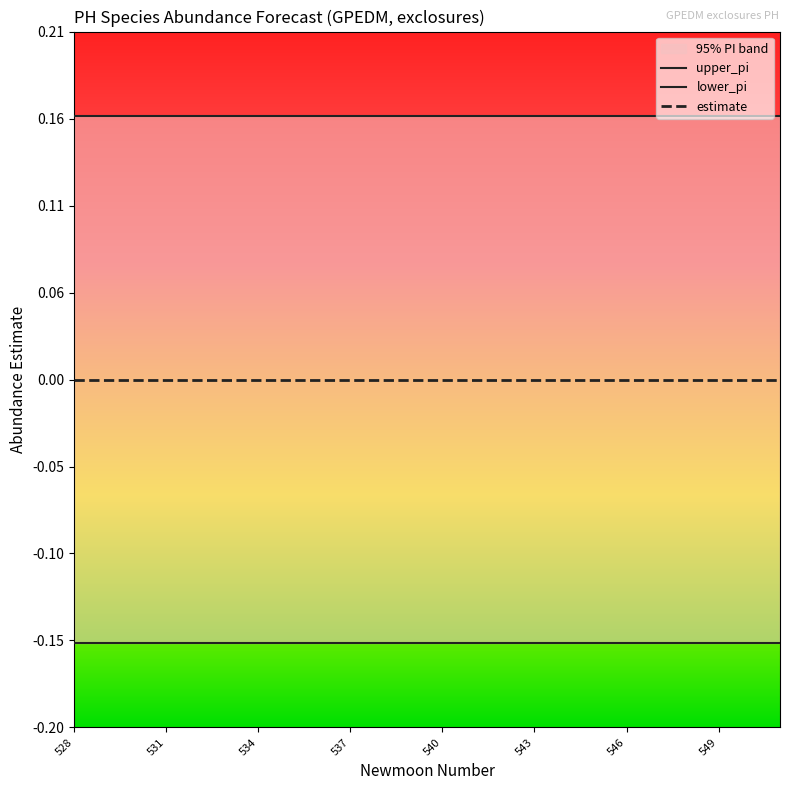

True or false: estimate and lower_pi cross at least once.

False